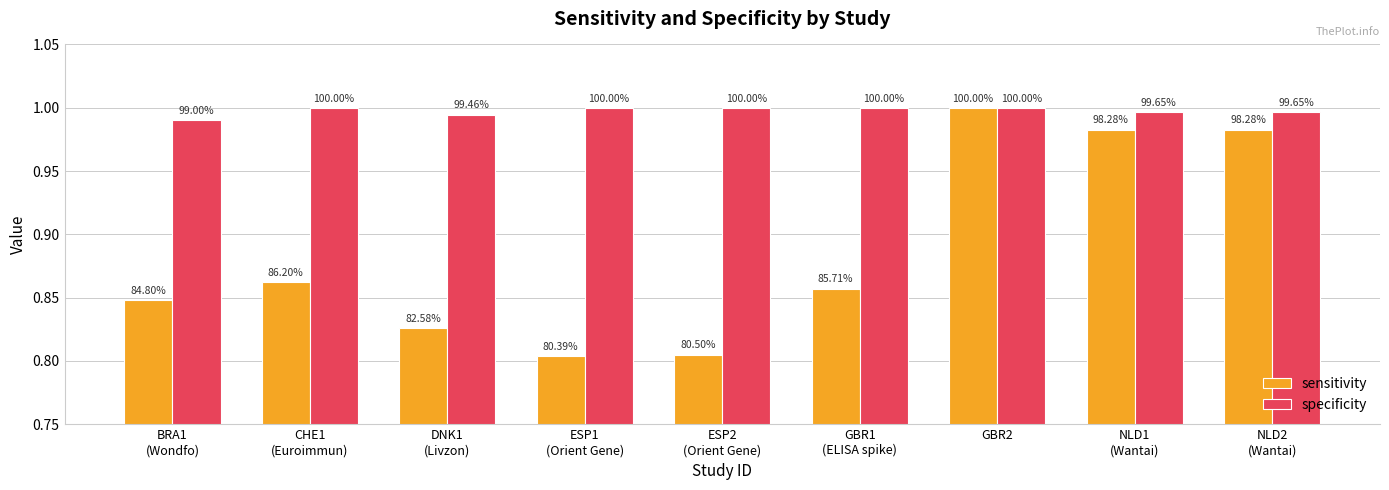

What are all the series names shown in the legend?

sensitivity, specificity